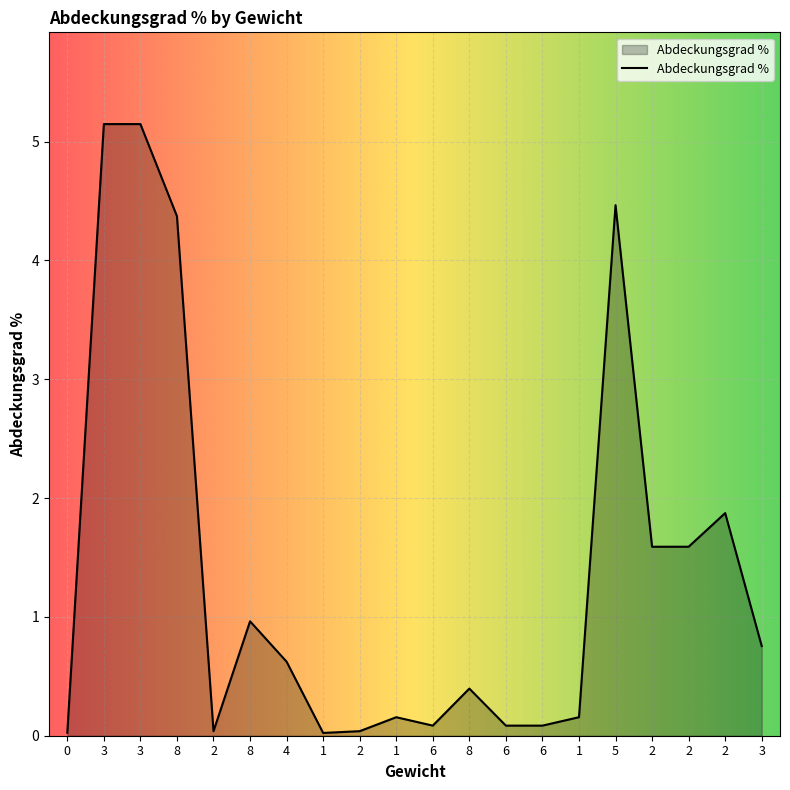

At which category does the data reach its first local peak?

8